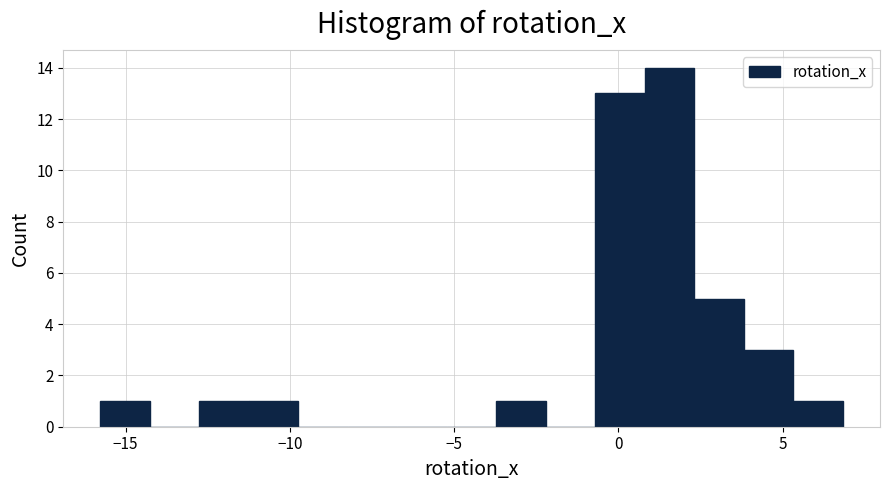

Read against the x-axis, roughly where is the centre of the tallest bar?

1.5